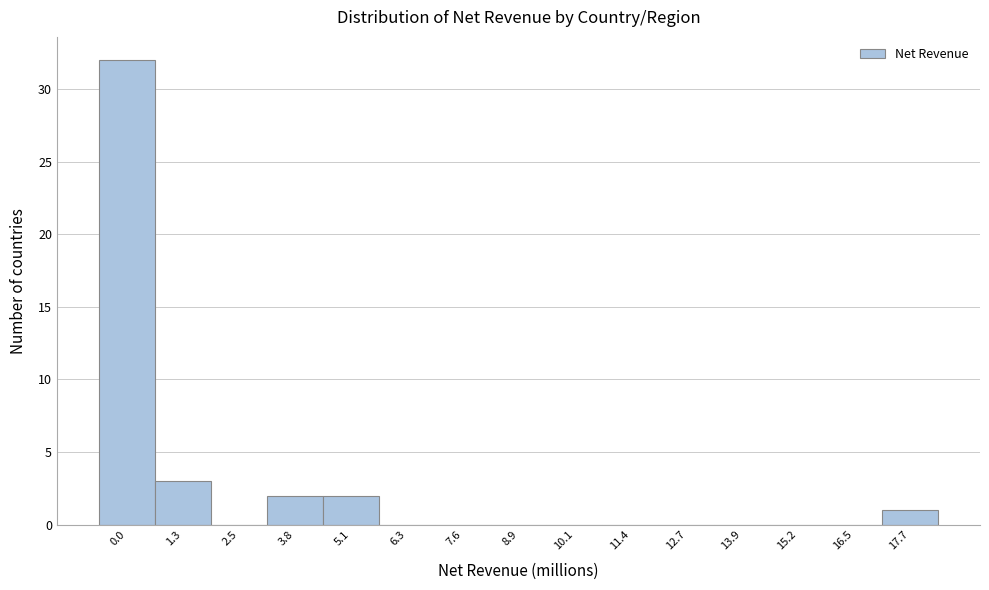

Reading right to left, list all the values displayed in this chart.

17.7=1	16.5=0	15.2=0	13.9=0	12.7=0	11.4=0	10.1=0	8.9=0	7.6=0	6.3=0	5.1=2	3.8=2	2.5=0	1.3=3	0.0=32